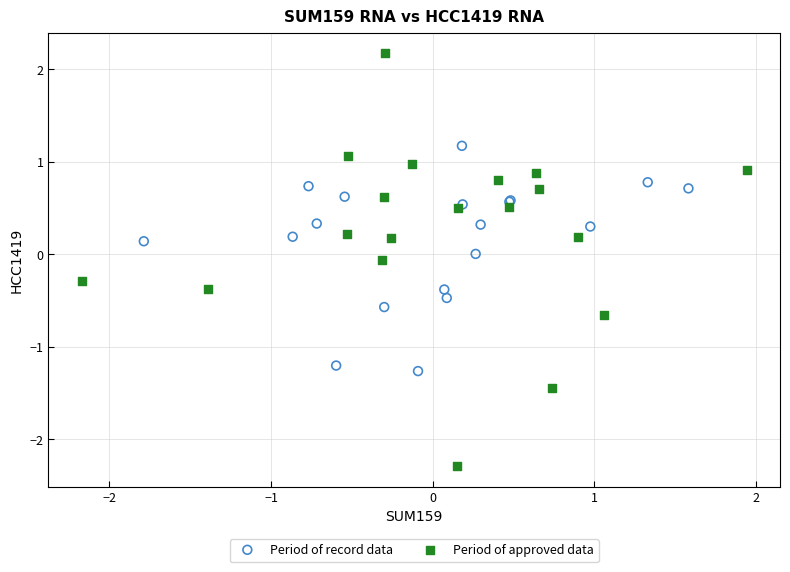

Which series has the largest Y range (max minus min)?

Period of approved data